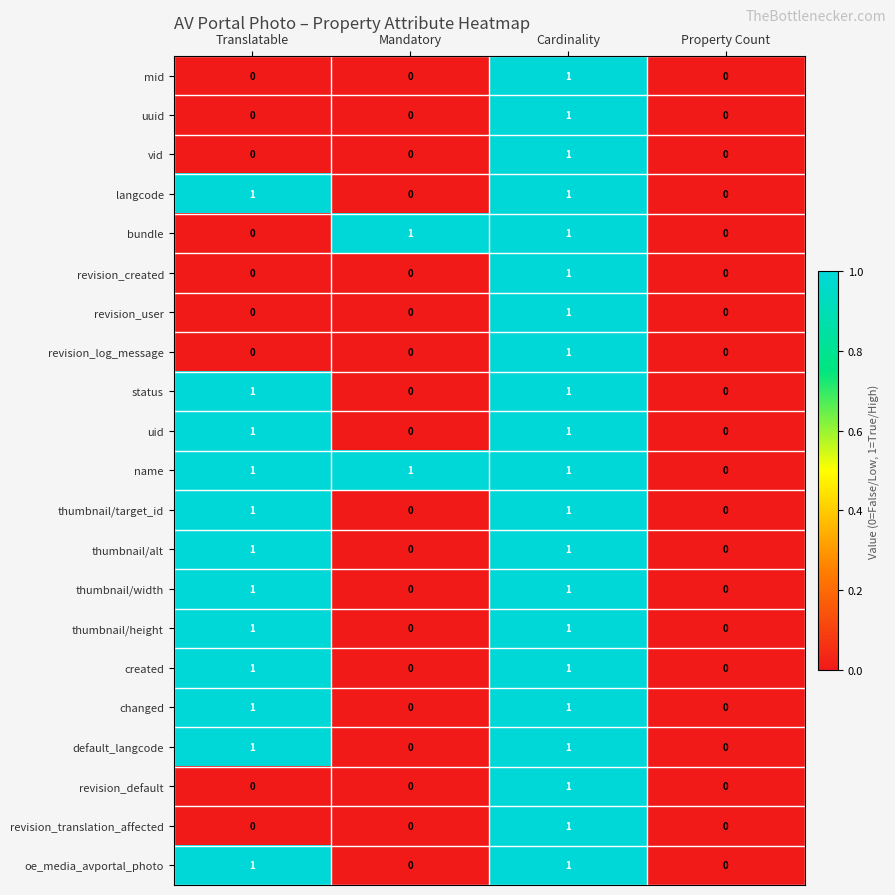

Which series has the largest total across all categories?

name